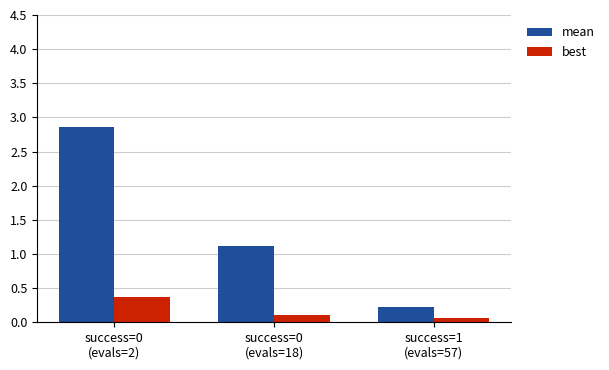

Is it true that best equals 0.1 at success=0
(evals=18)?

True